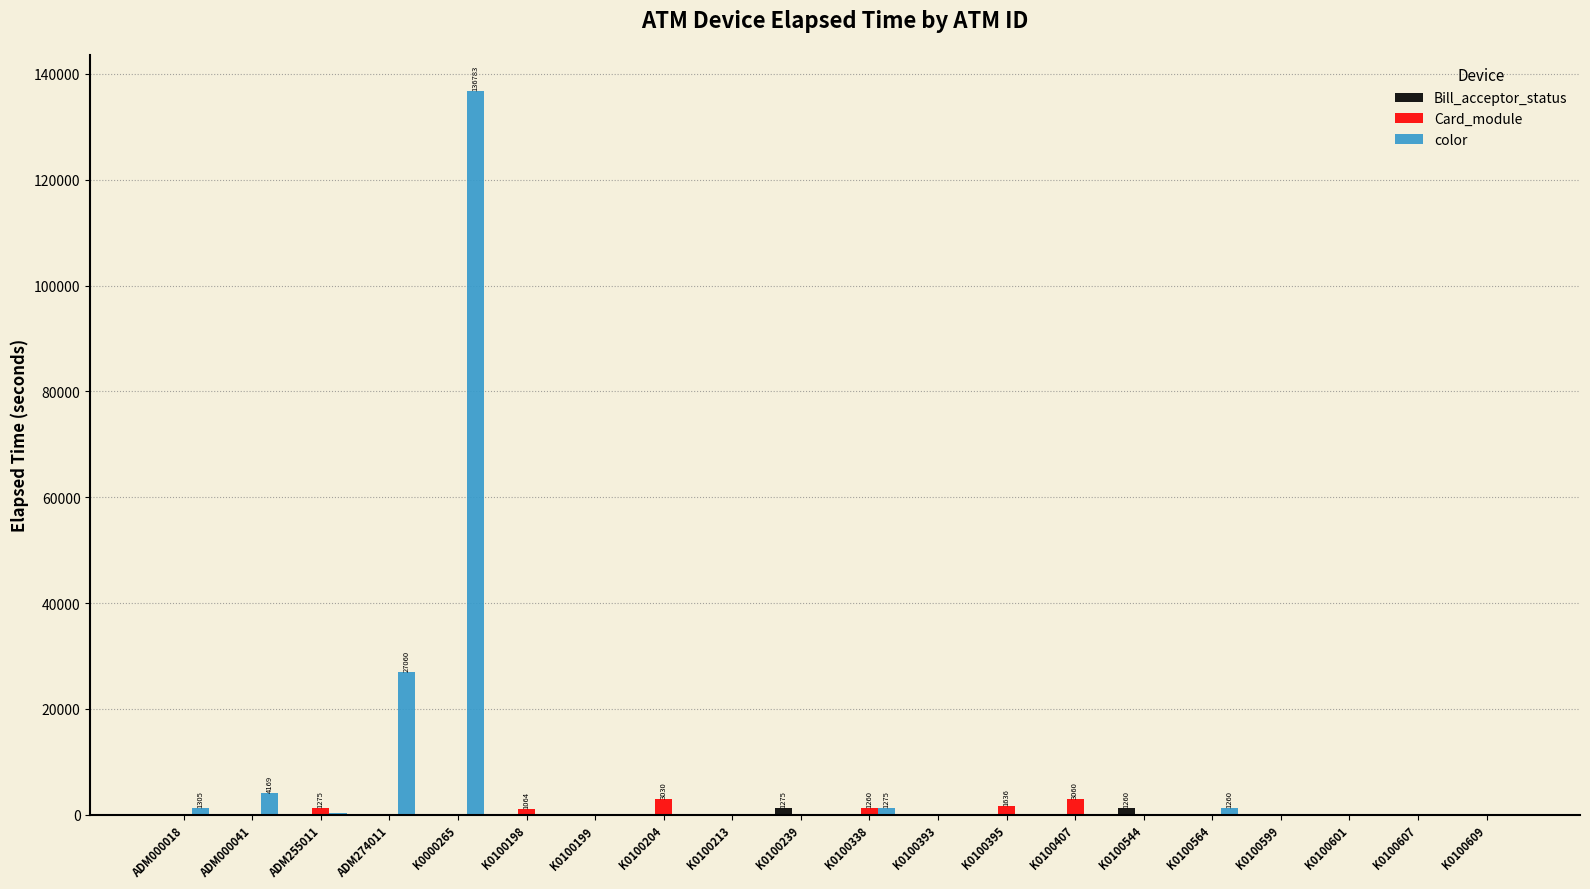

What is the maximum value shown in the chart?

136783